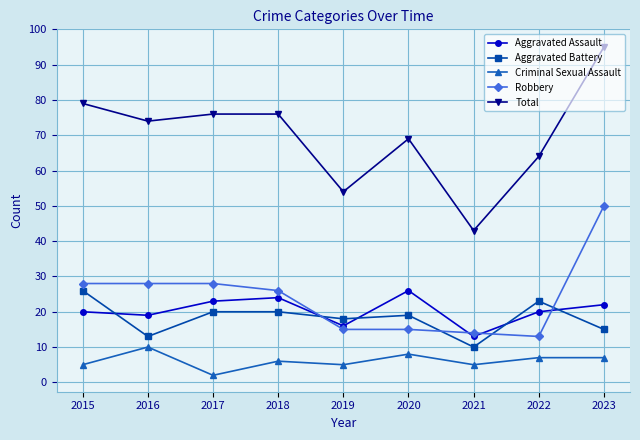

The value of Aggravated Assault at 2021 is 13. True or false?

True